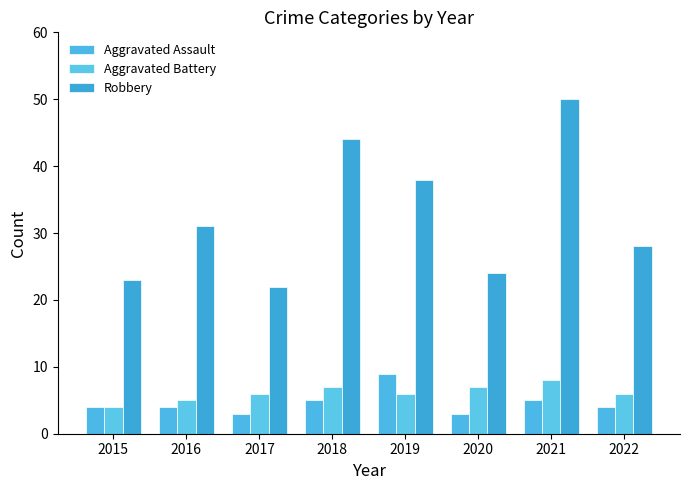

Does the chart contain any negative values?

No